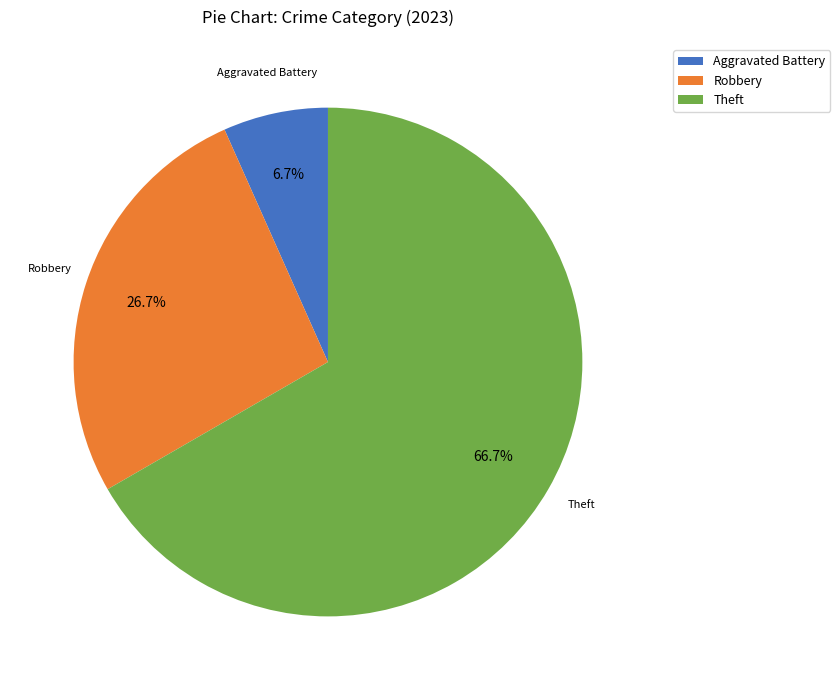

How many slices are in this pie chart?

3